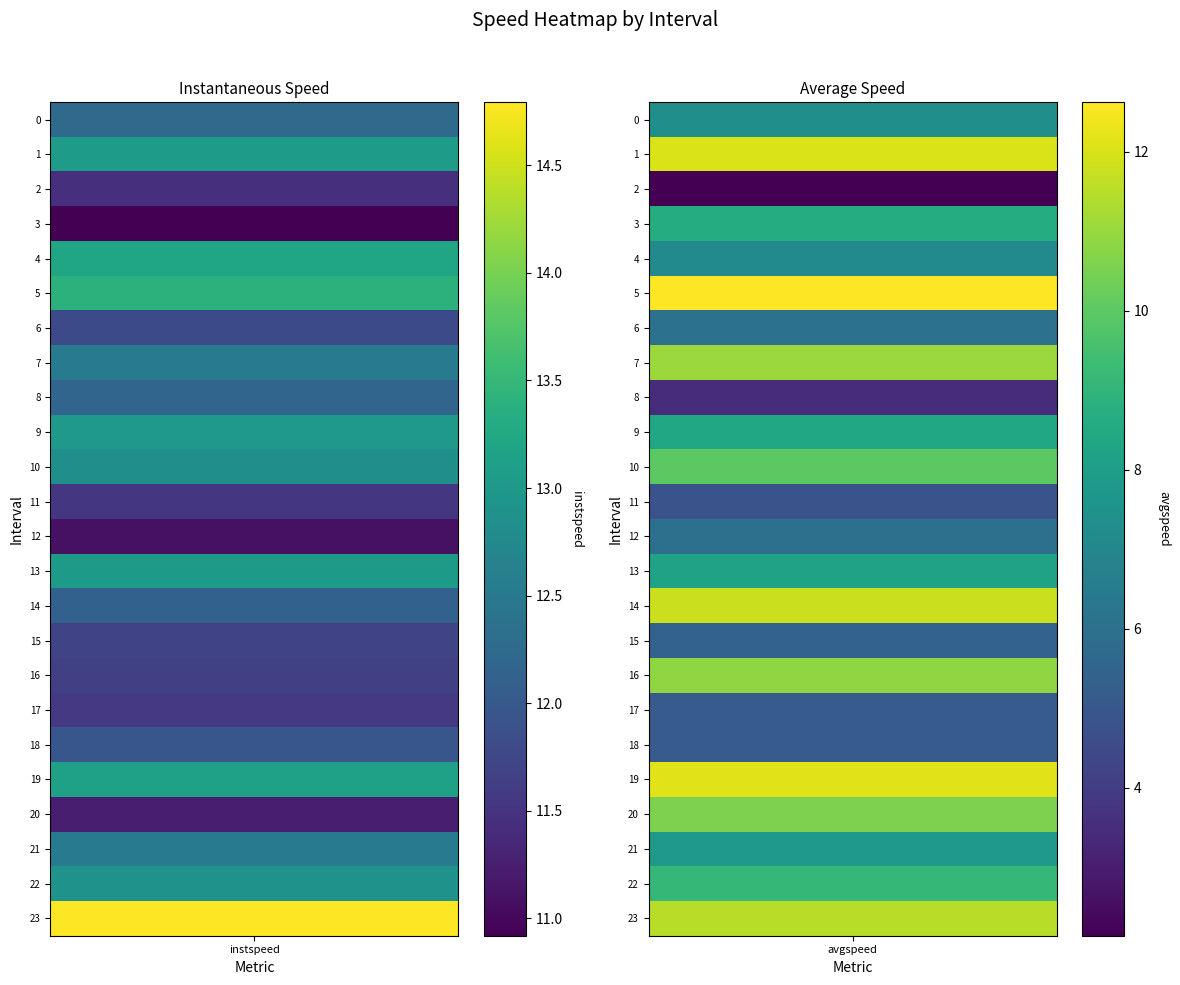

Reading left to right, extract all data points from this chart.

instspeed: 12.3	13.0	11.5	10.9	13.2	13.4	11.8	12.5	12.2	13.0	12.9	11.5	11.1	13.0	12.1	11.7	11.7	11.6	12.0	13.1	11.2	12.5	12.9	14.8
avgspeed: 7.4	12.0	2.1	8.6	7.1	12.6	6.1	11.0	3.5	8.4	10.0	4.8	6.0	8.2	11.8	5.4	10.9	5.1	5.1	12.1	10.6	7.8	9.1	11.5